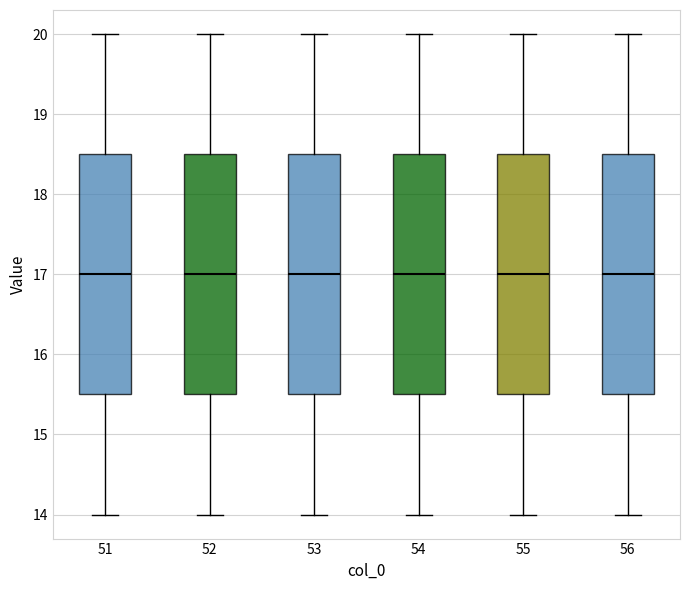

Reading left to right, transcribe this box plot: for each box, give where its median line is, the range the box spans, and where its two whiskers end, as read against the y-axis. The values are not printed on the chart, so give them approximately, as read against the axis.

51: median 17.0, box 15.5 to 18.5, whiskers 14.0 to 20.0
52: median 17.0, box 15.5 to 18.5, whiskers 14.0 to 20.0
53: median 17.0, box 15.5 to 18.5, whiskers 14.0 to 20.0
54: median 17.0, box 15.5 to 18.5, whiskers 14.0 to 20.0
55: median 17.0, box 15.5 to 18.5, whiskers 14.0 to 20.0
56: median 17.0, box 15.5 to 18.5, whiskers 14.0 to 20.0